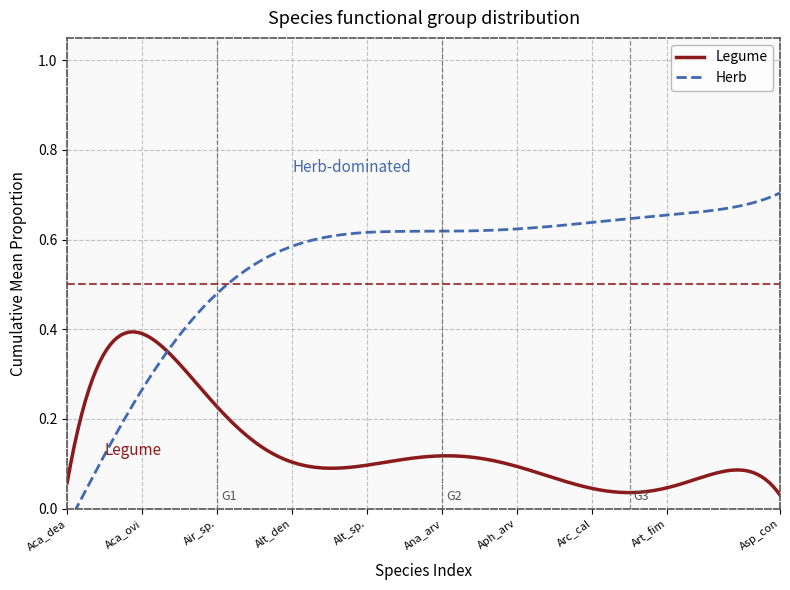

Count the number of categories in the chart.

20